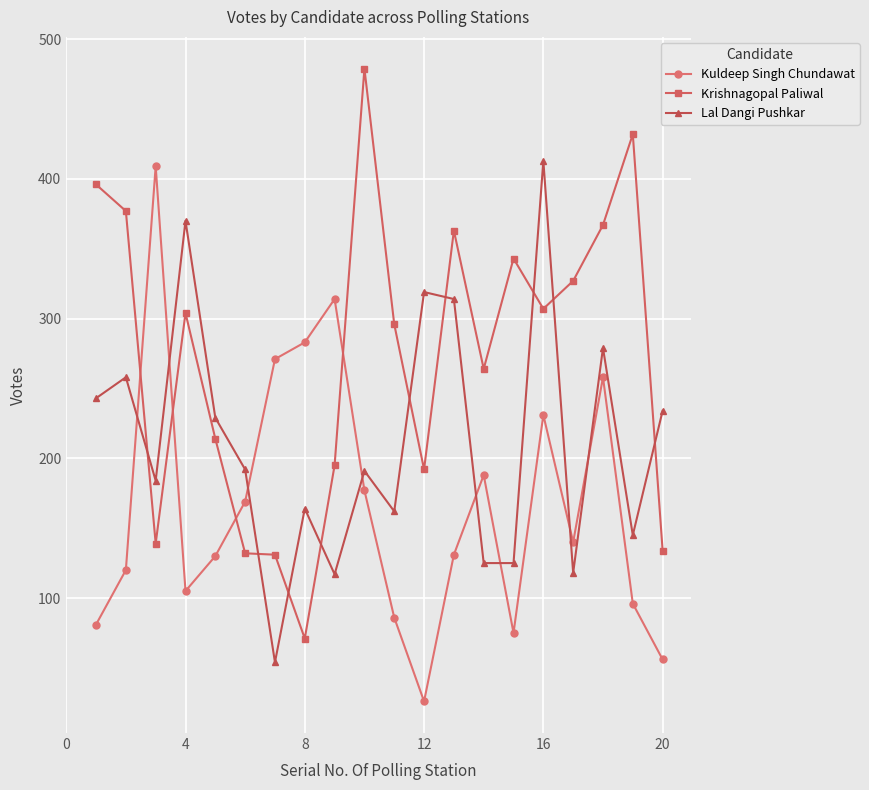

What is the value of the Lal Dangi Pushkar point at the 14th from the left?

125